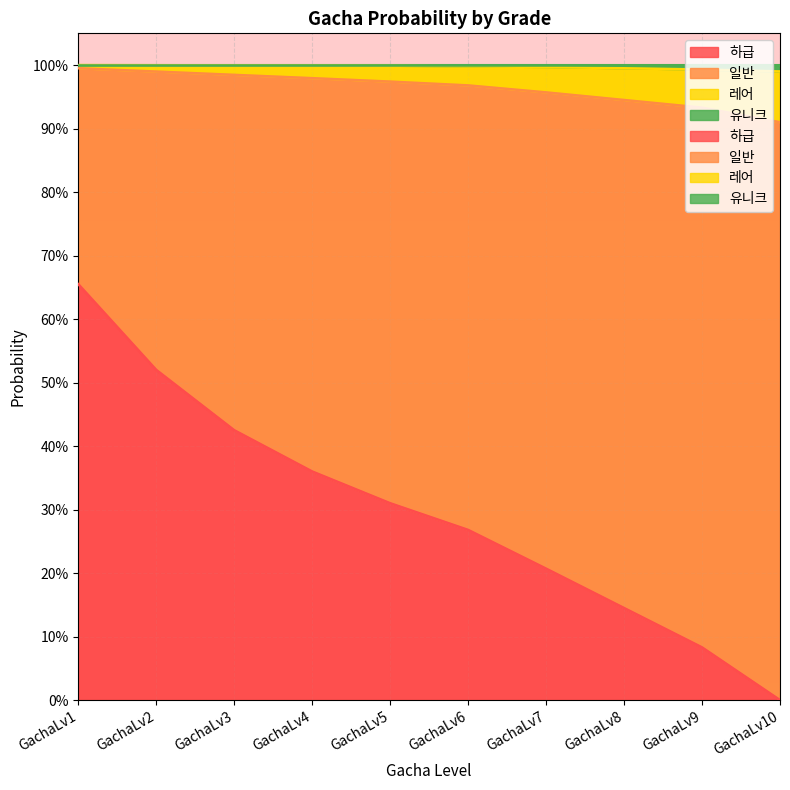

What is the spread (max minus min) of values at GachaLv1?

0.3